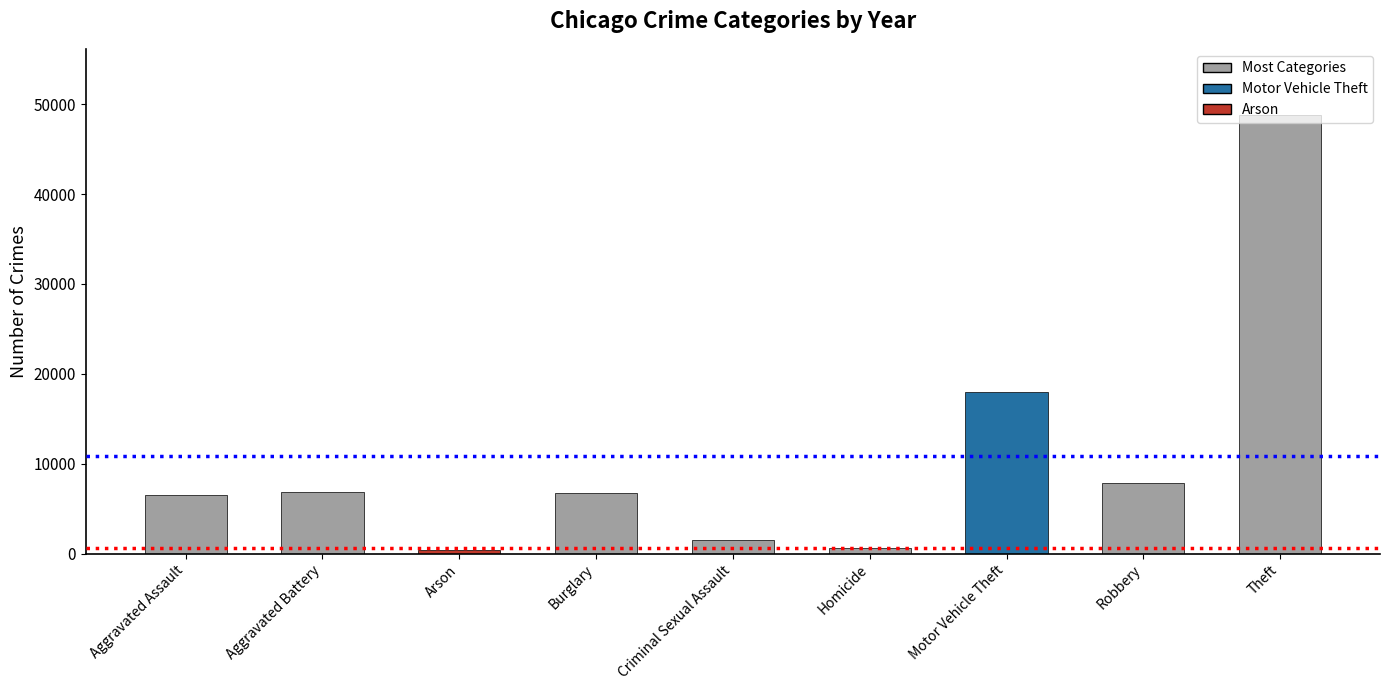

Is it true that the value at Motor Vehicle Theft is 17956?

True